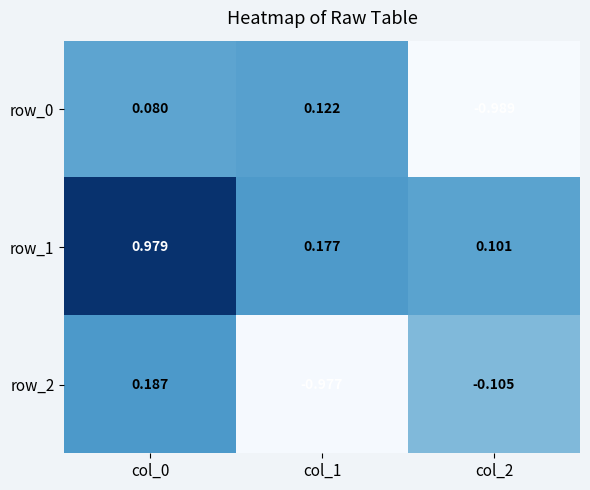

At which label is row_2 closest to 0?

col_2